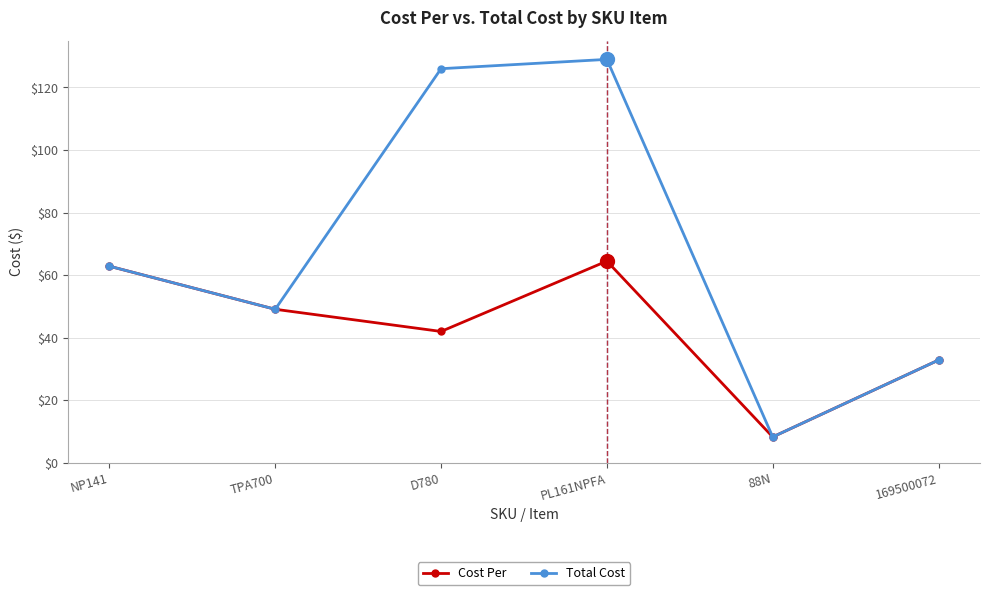

Read the Cost Per value at 169500072.

32.9